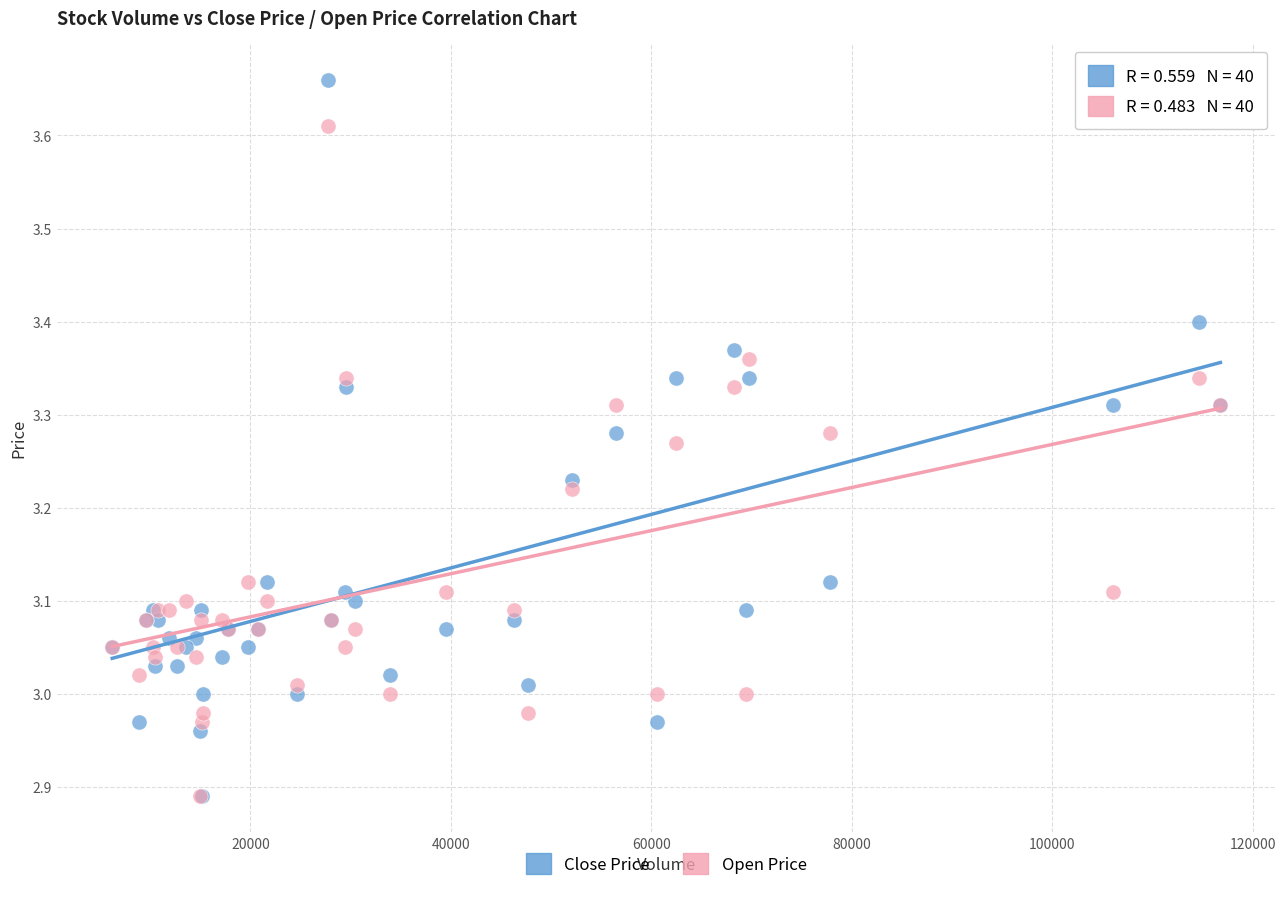

Which series reaches the maximum Y coordinate?

Close Price